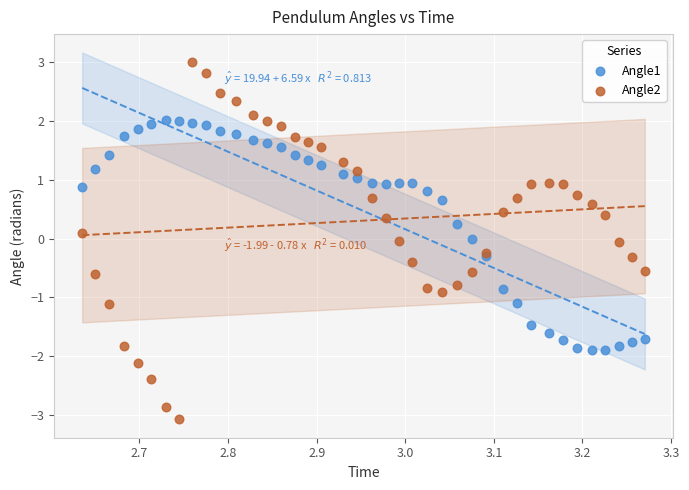

Which series has the largest Y range (max minus min)?

Angle2